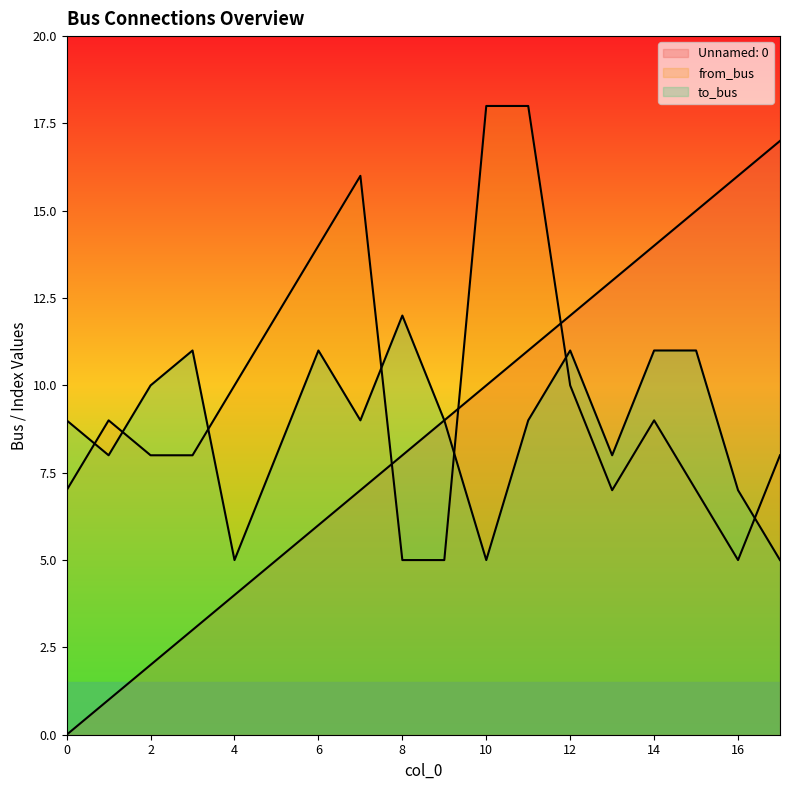

True or false: from_bus and to_bus cross at least once.

True